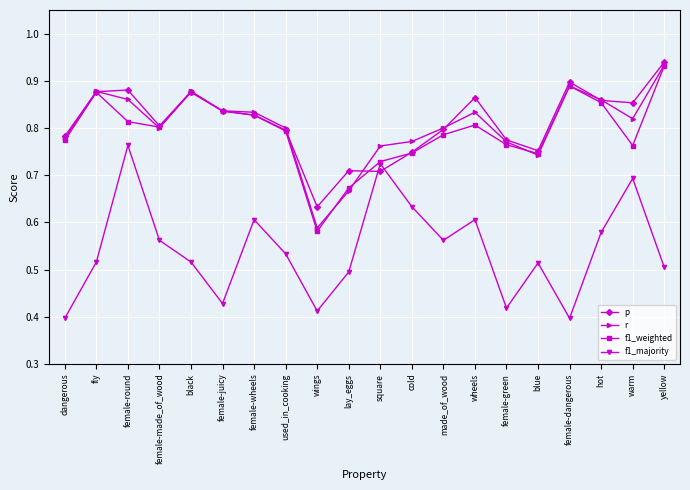

Count the p values in the range 0 to 1.

20